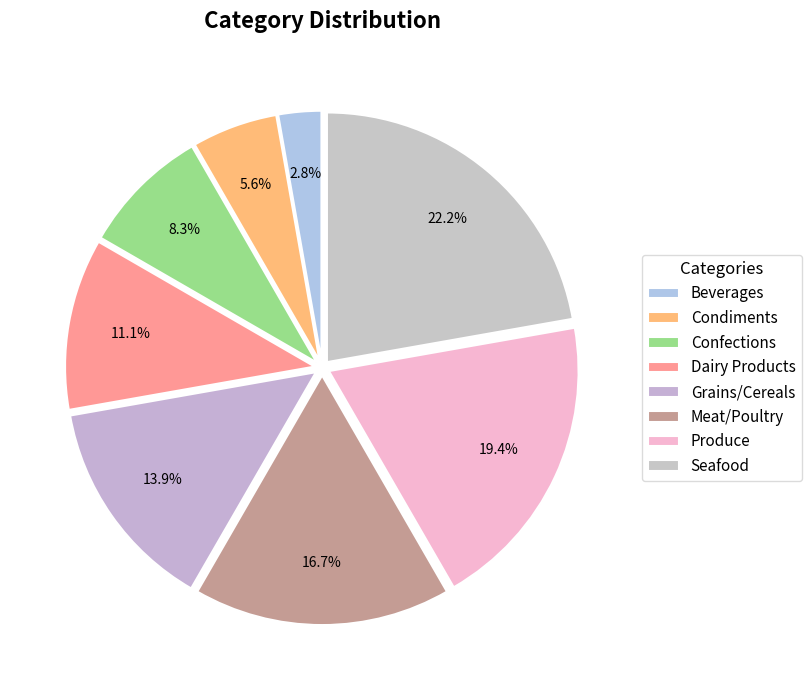

To the nearest percent, what percentage of the pie is Grains/Cereals?

14%